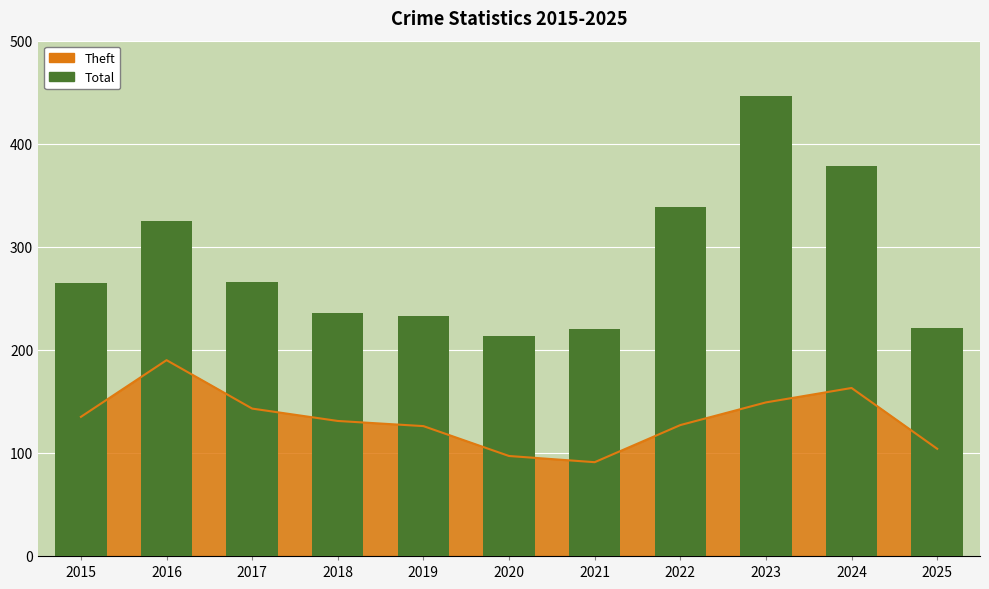

What is the change in value from 2020 to 2024?

+165